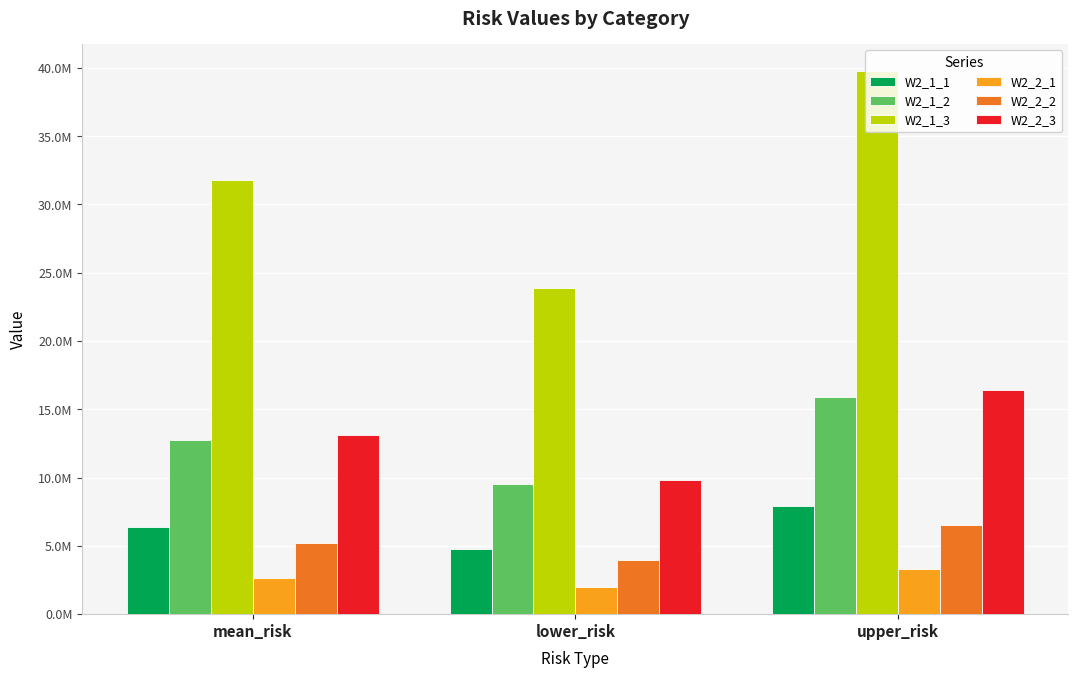

What are all the series names shown in the legend?

W2_1_1, W2_1_2, W2_1_3, W2_2_1, W2_2_2, W2_2_3